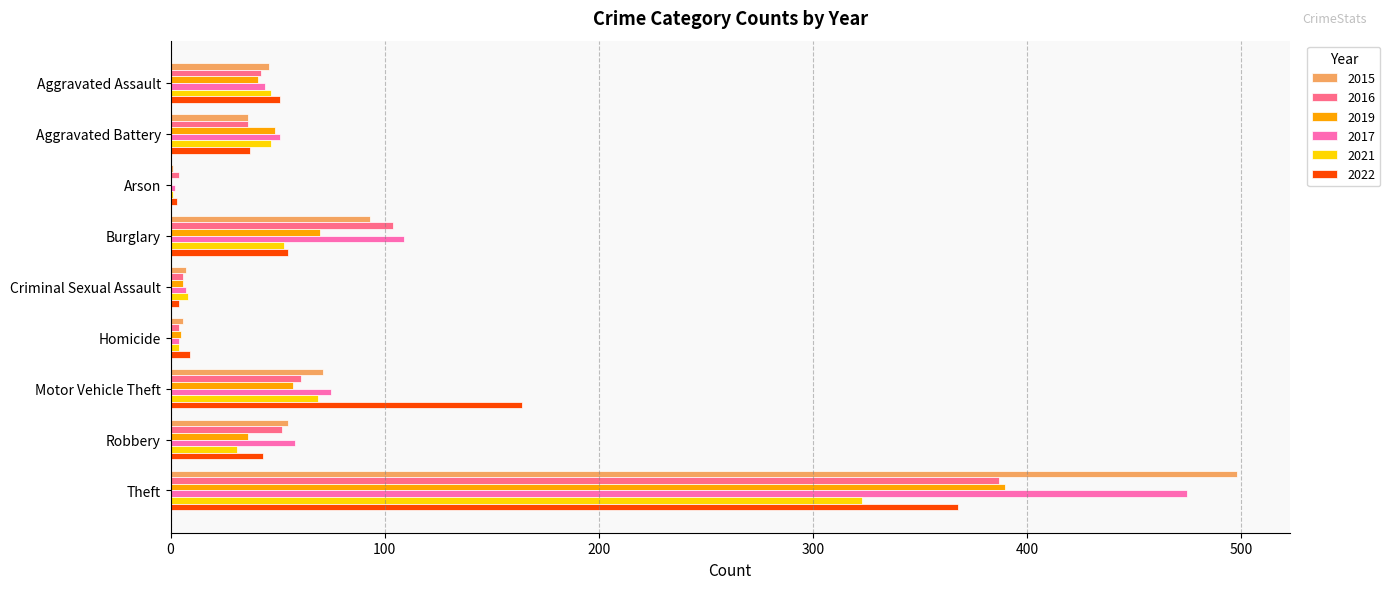

The 2019 series shows 70 at Burglary. True or false?

True